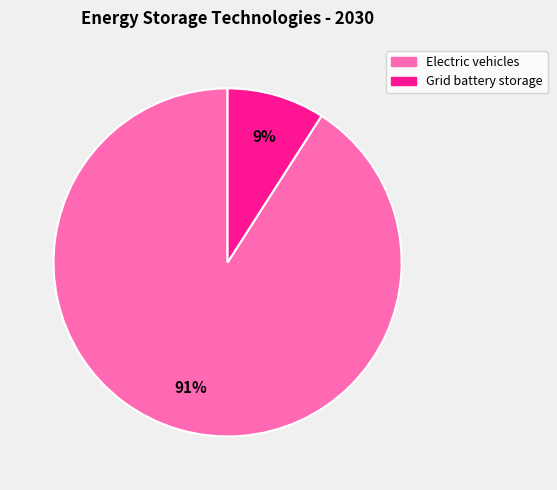

The Electric vehicles slice represents 99% of the pie. True or false?

False